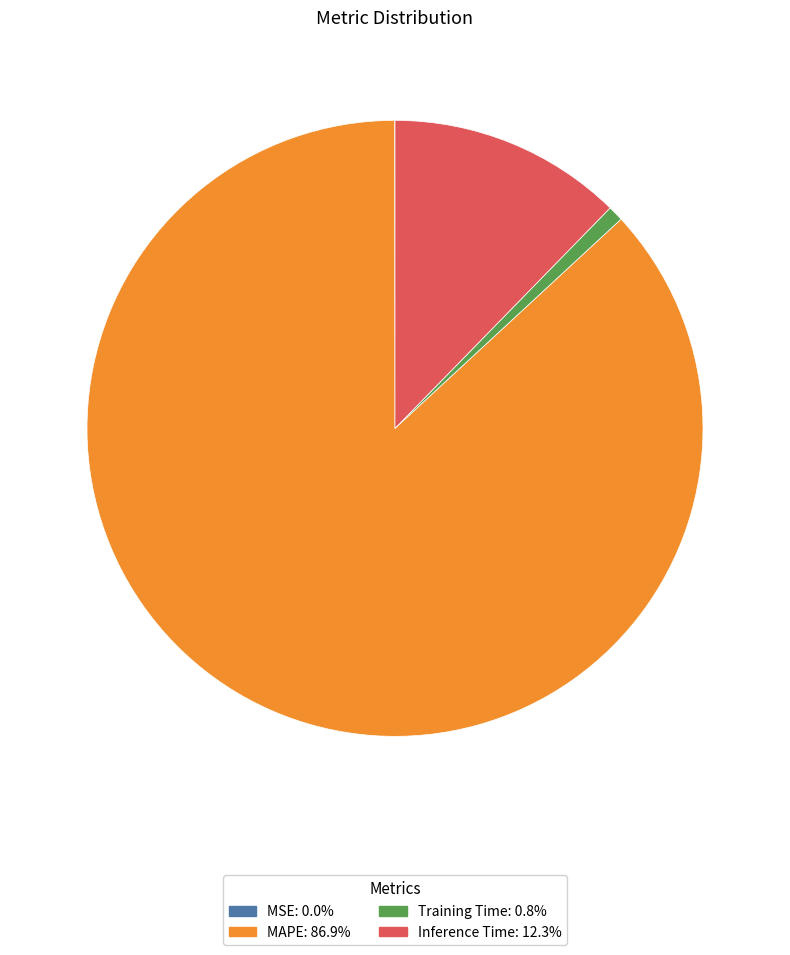

Combined, do Inference Time: 12.3% and Training Time: 0.8% account for over 50%?

No